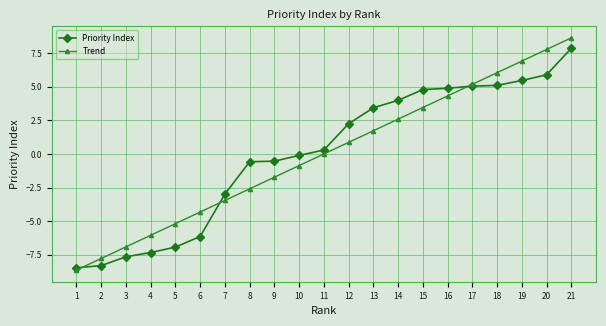

How many lines are shown in the chart?

2